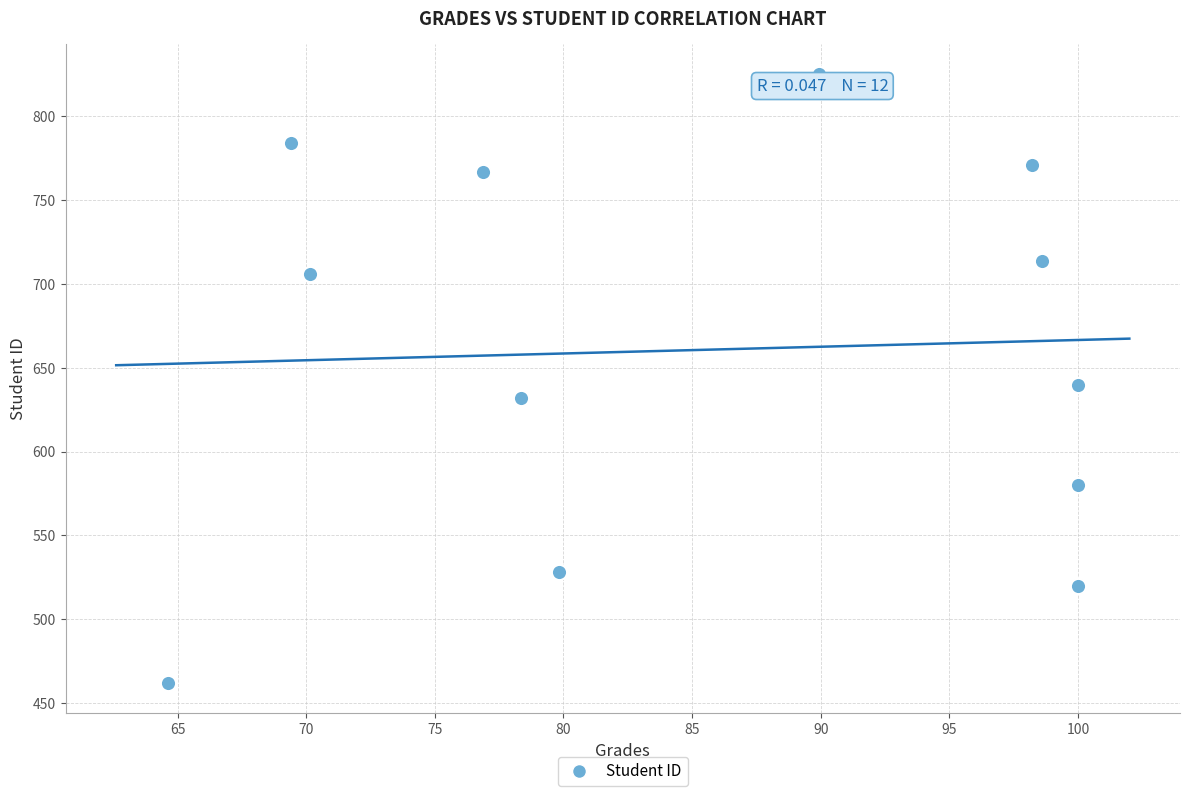

What is the range of Y values (max minus min)?

363